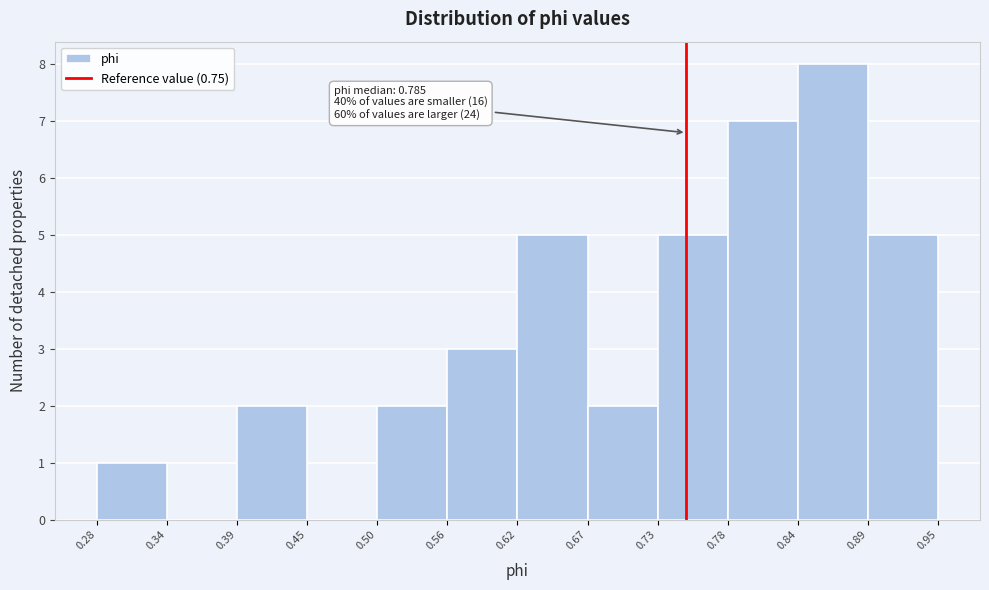

Which range on the x-axis has the tallest bar?

0.84 to 0.89